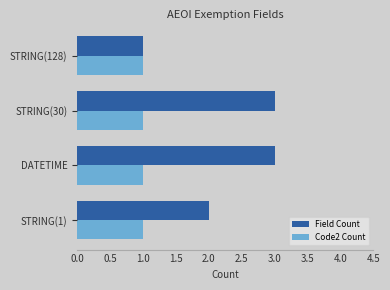

The value of Code2 Count at DATETIME is 2. True or false?

False